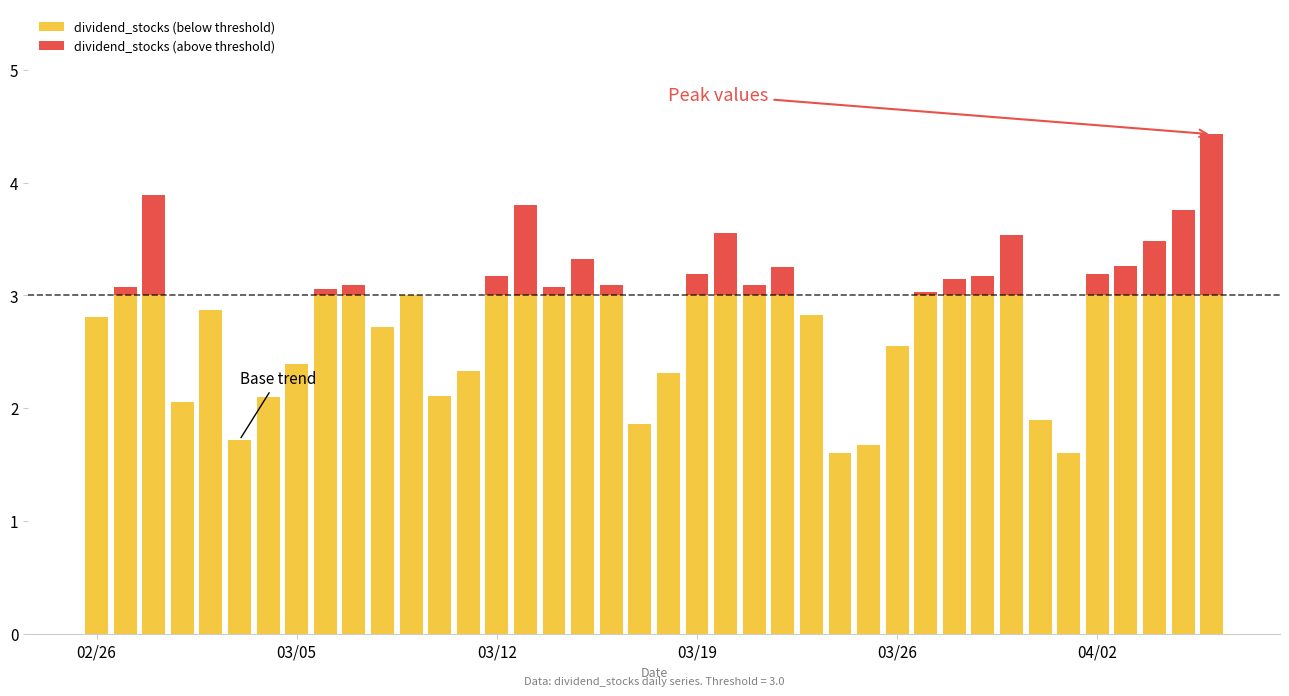

At how many categories does at least one series exceed 2?

34